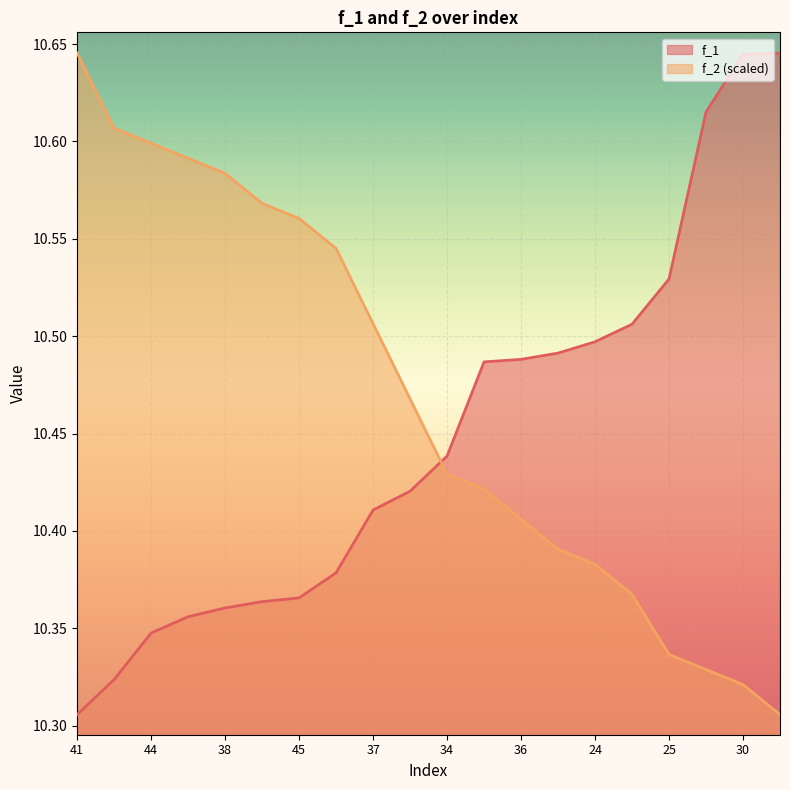

True or false: f_1 and f_2 intersect in this chart.

True